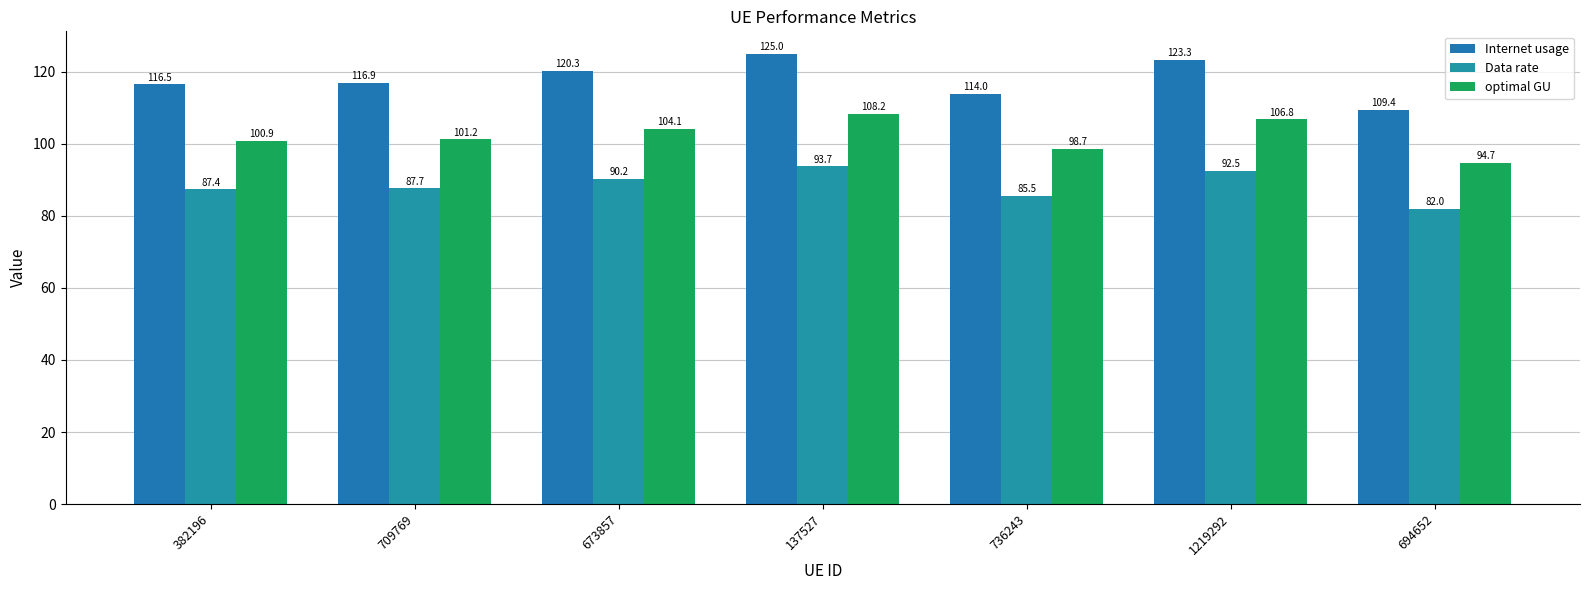

Reading left to right, extract all data points from this chart.

Internet usage: 116.5	116.9	120.3	125.0	114.0	123.3	109.4
Data rate: 87.4	87.7	90.2	93.7	85.5	92.5	82.0
optimal GU: 100.9	101.2	104.1	108.2	98.7	106.8	94.7